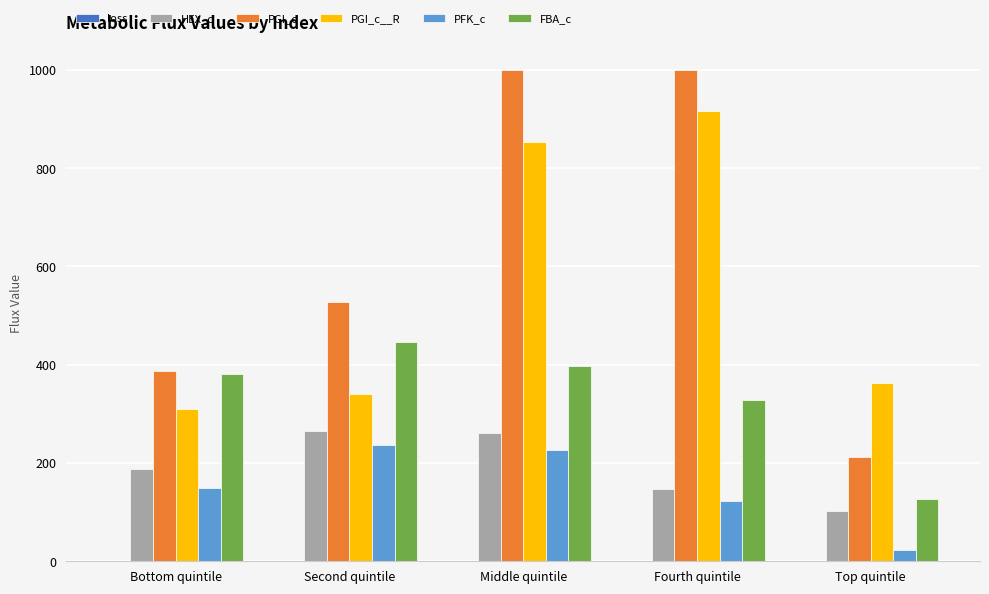

What is the sum of all PGI_c__R values?

2785.5